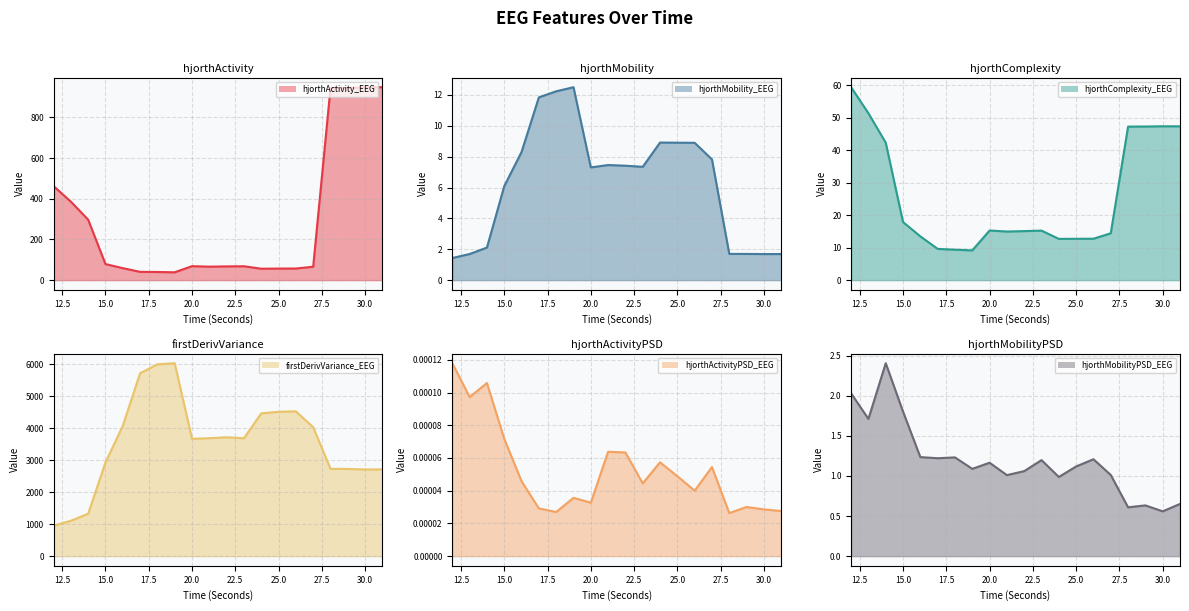

List the series in order of their peak value, highest first.

firstDerivVariance_EEG, hjorthActivity_EEG, hjorthComplexity_EEG, hjorthMobility_EEG, hjorthMobilityPSD_EEG, hjorthActivityPSD_EEG